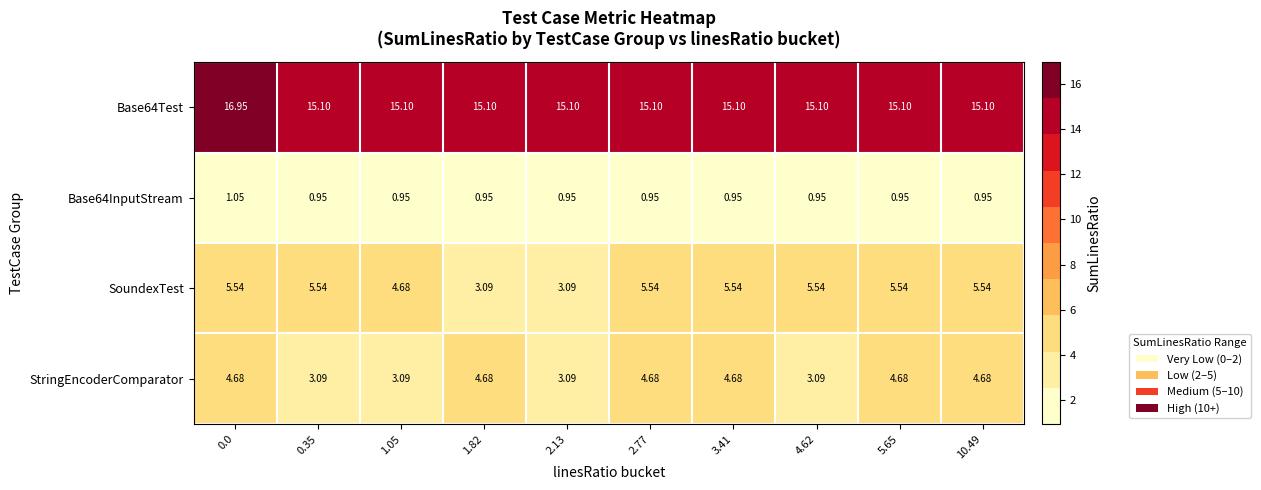

Which series has the widest spread of values?

SoundexTest